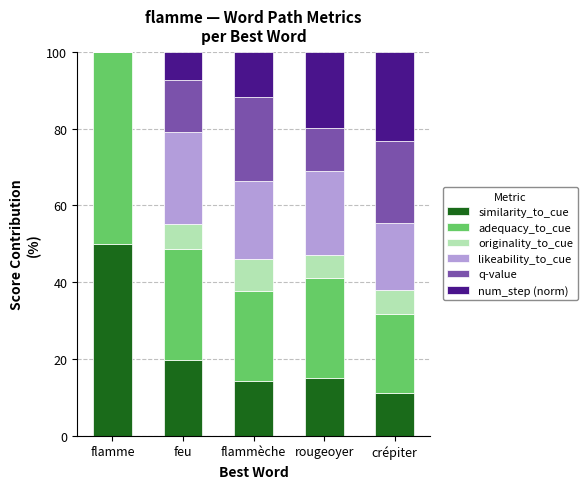

Count the number of categories in the chart.

5